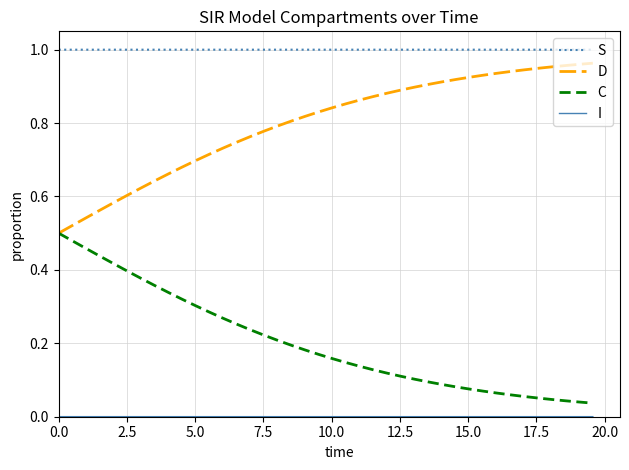

True or false: S and D cross at least once.

False